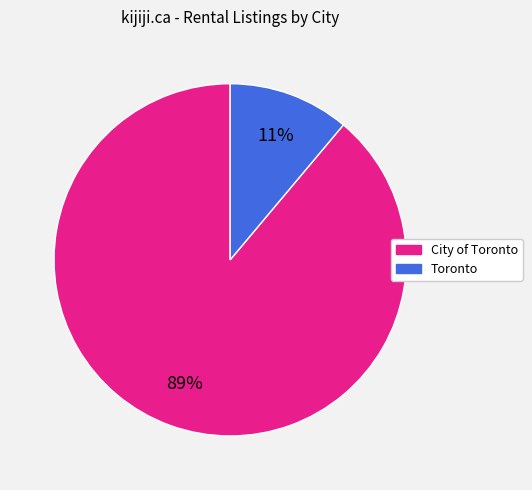

To the nearest percent, what portion does City of Toronto represent?

89%